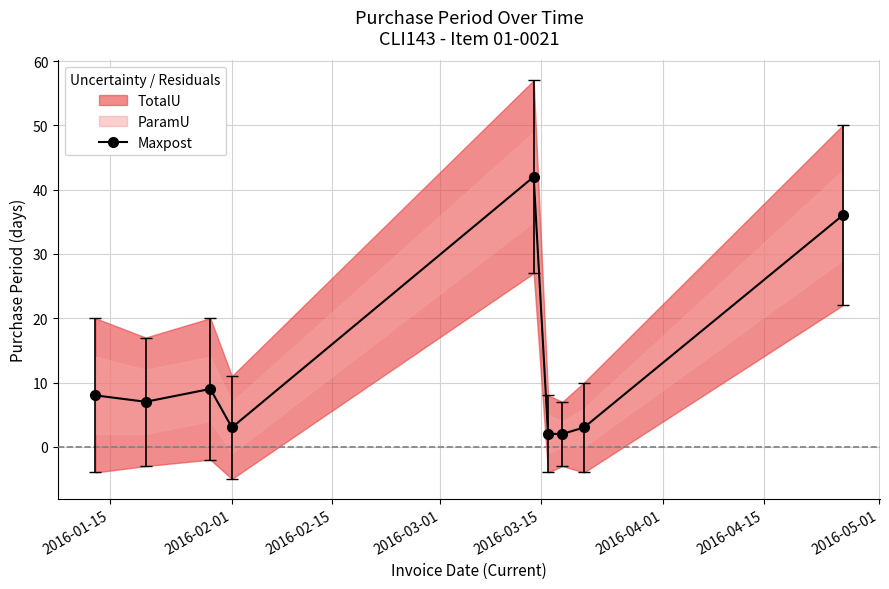

What is the difference between the second highest and second lowest values?

34